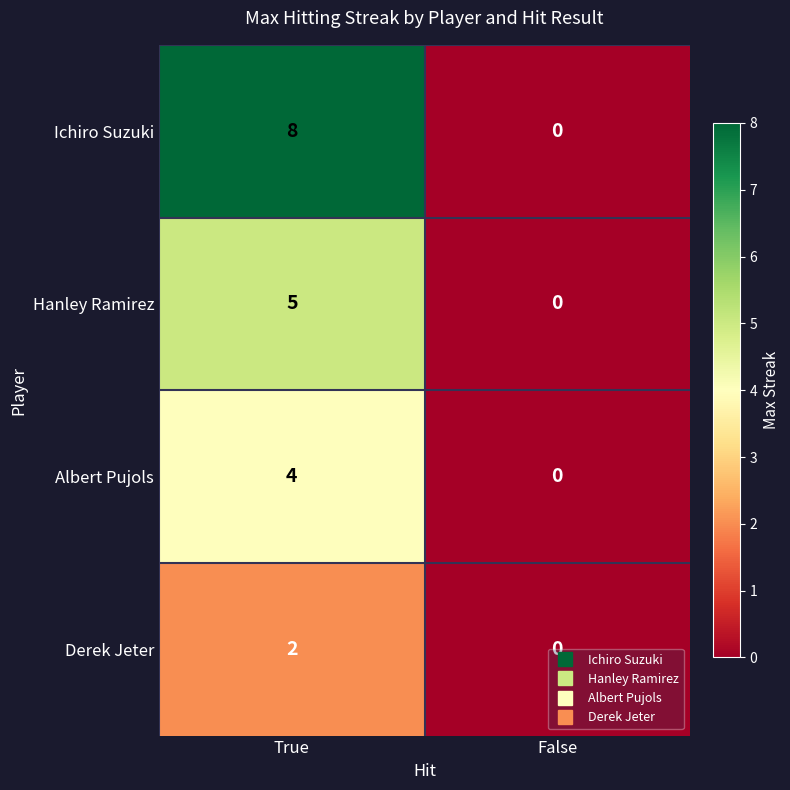

Which label corresponds to the largest value in the chart?

True